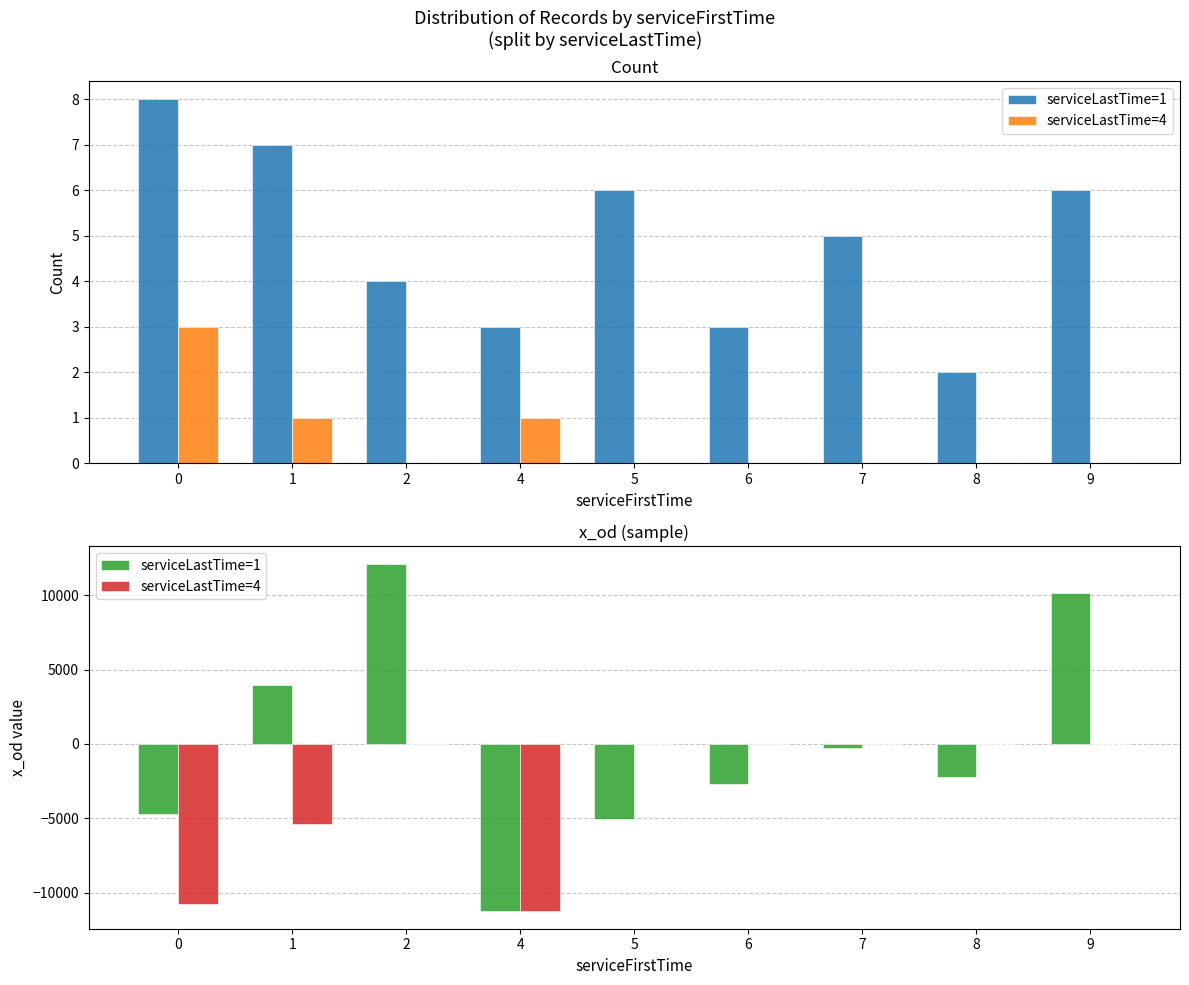

Rank the categories by serviceLastTime=4 value from lowest to highest.

4, 0, 1, 2, 5, 6, 7, 8, 9